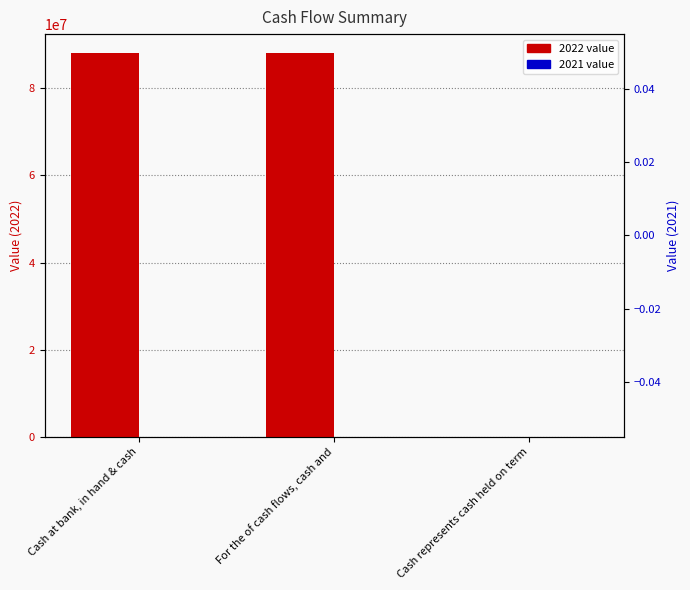

True or false: the data shows 22823267 at Cash at bank, in hand & cash.

False